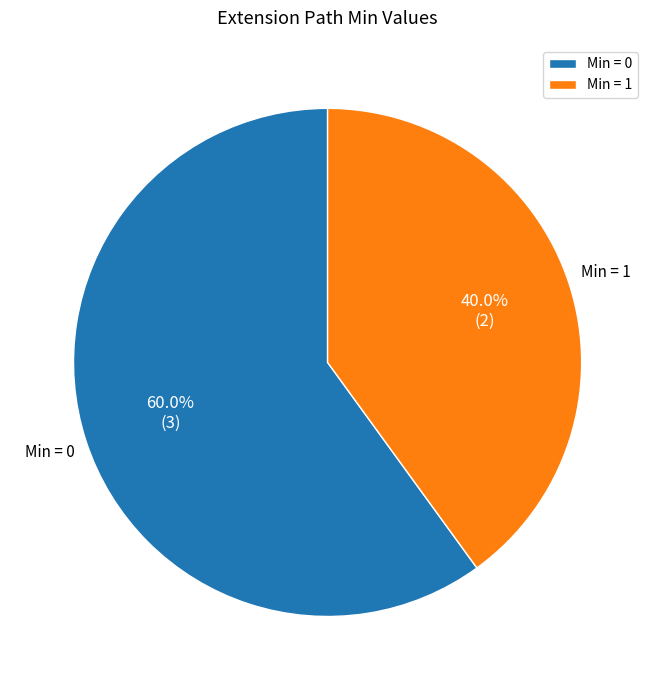

How many slices are in this pie chart?

2